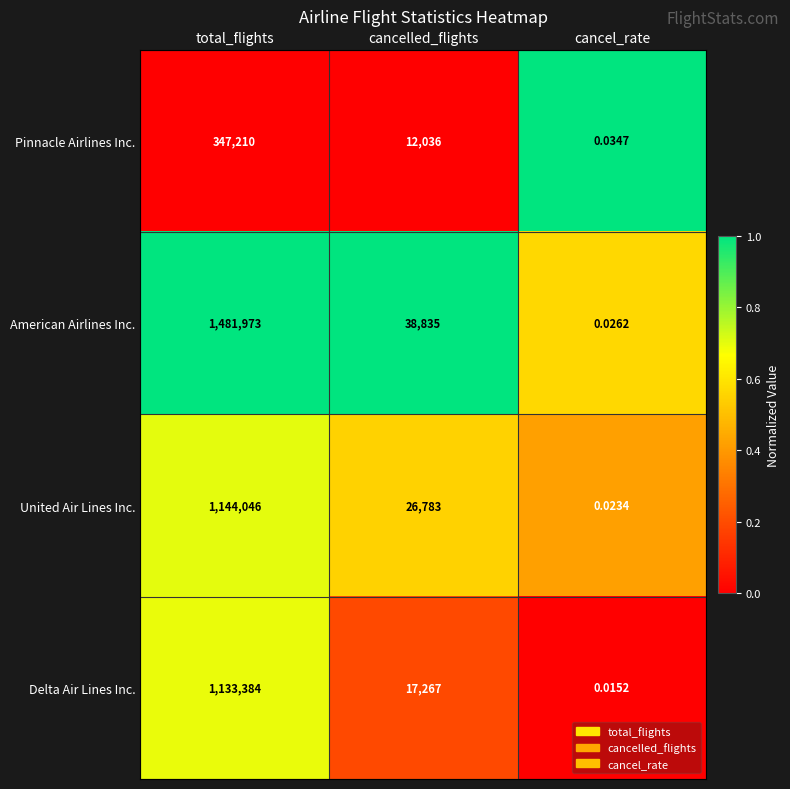

Which series changed the most between total_flights and cancel_rate?

American Airlines Inc.